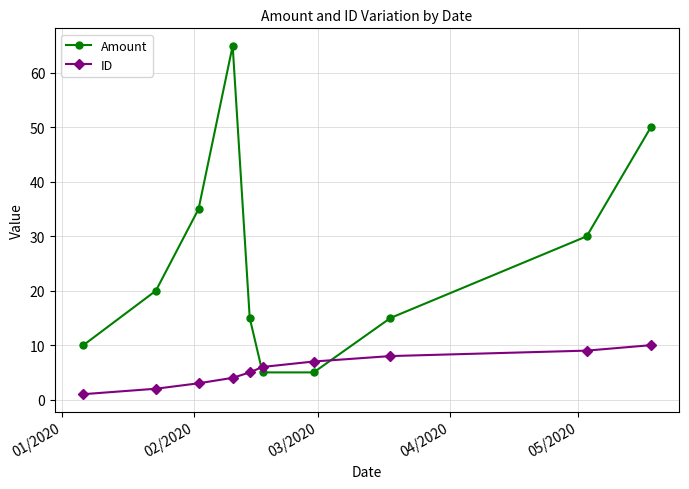

What is the difference between the maximum and minimum values in the ID series?

9